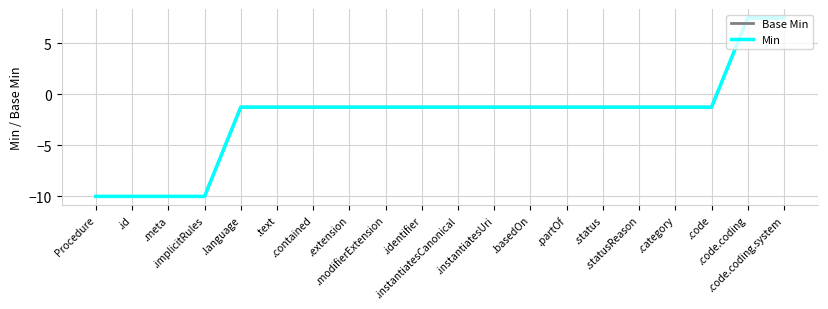

Where is Base Min nearest to the value -1?

.language